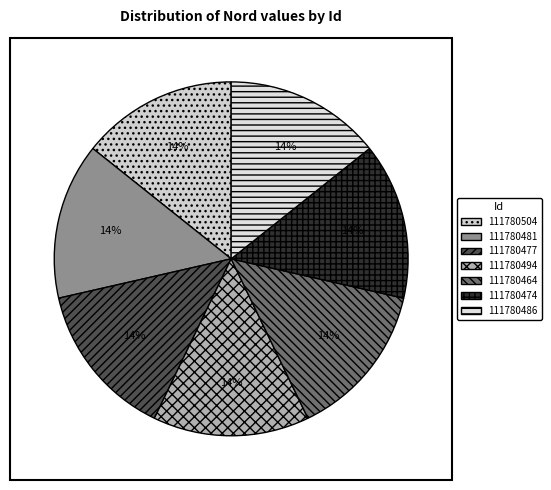

Is 111780504 the majority of the pie?

No